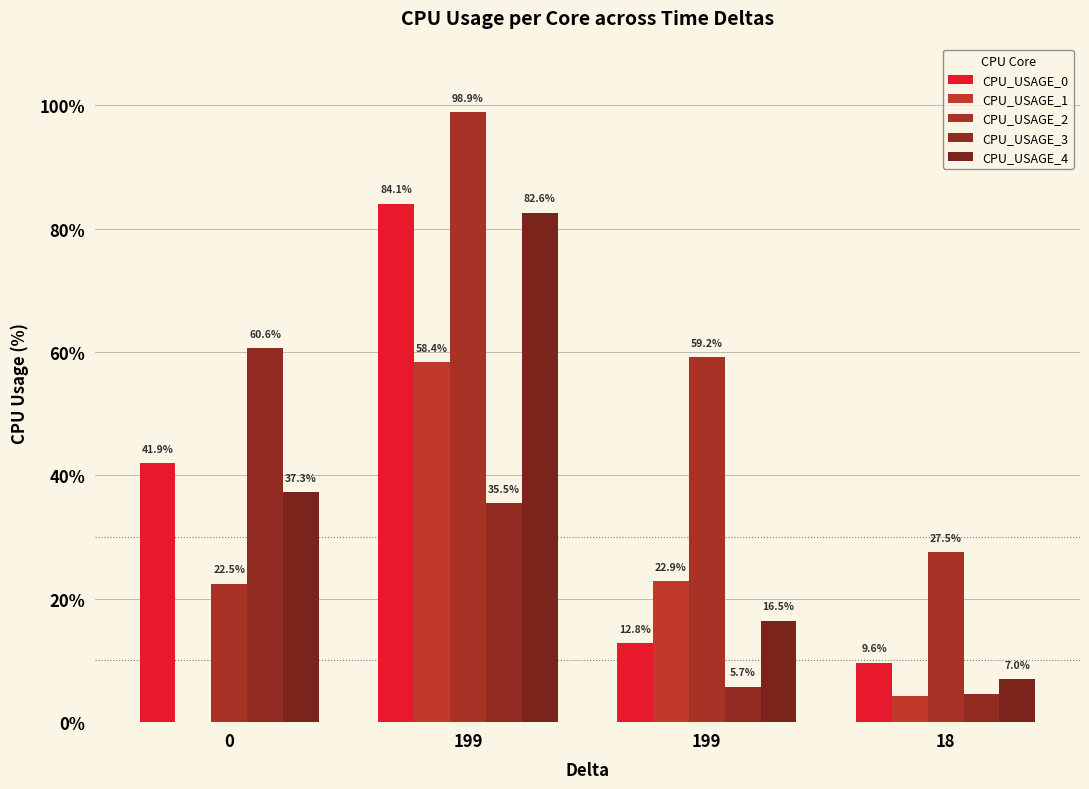

The CPU_USAGE_0 series shows 9.6 at 18. True or false?

True